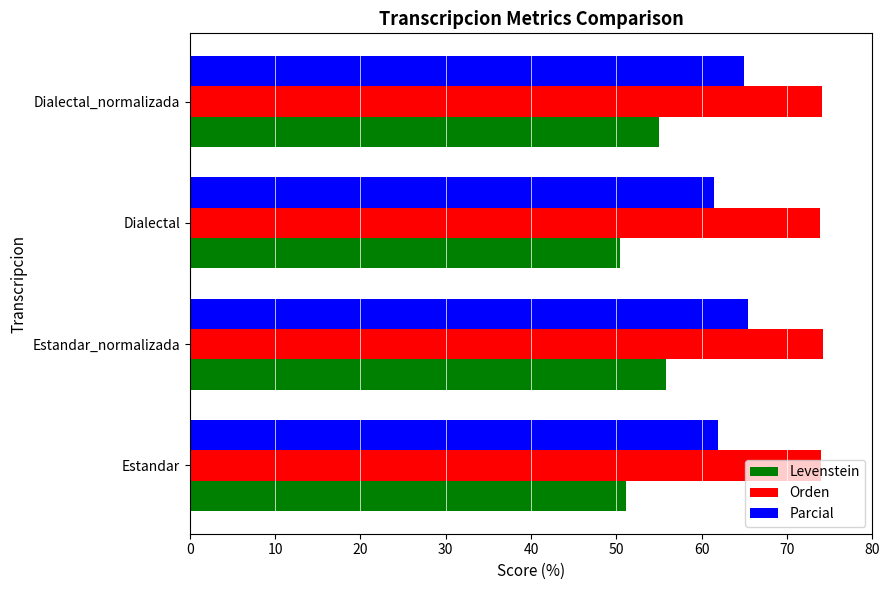

What is the average value of the Parcial series?

63.5